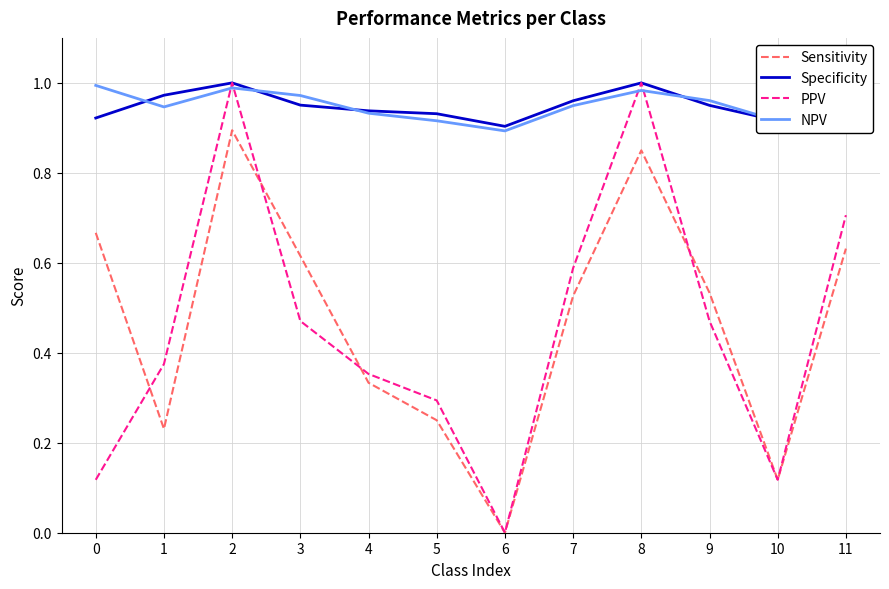

The Specificity series shows 0.6 at 1. True or false?

False